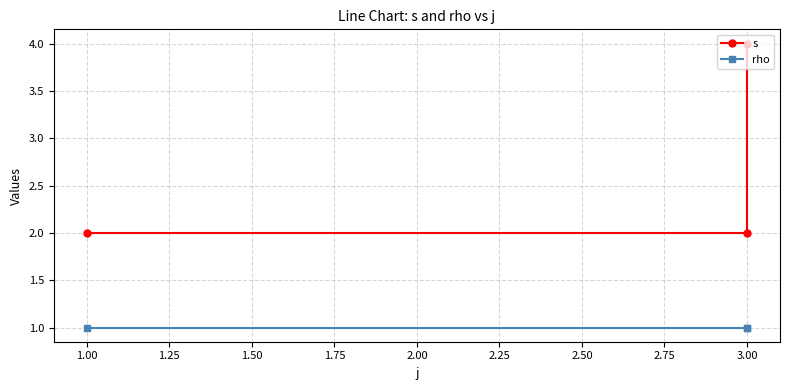

Count the number of data series in this chart.

2